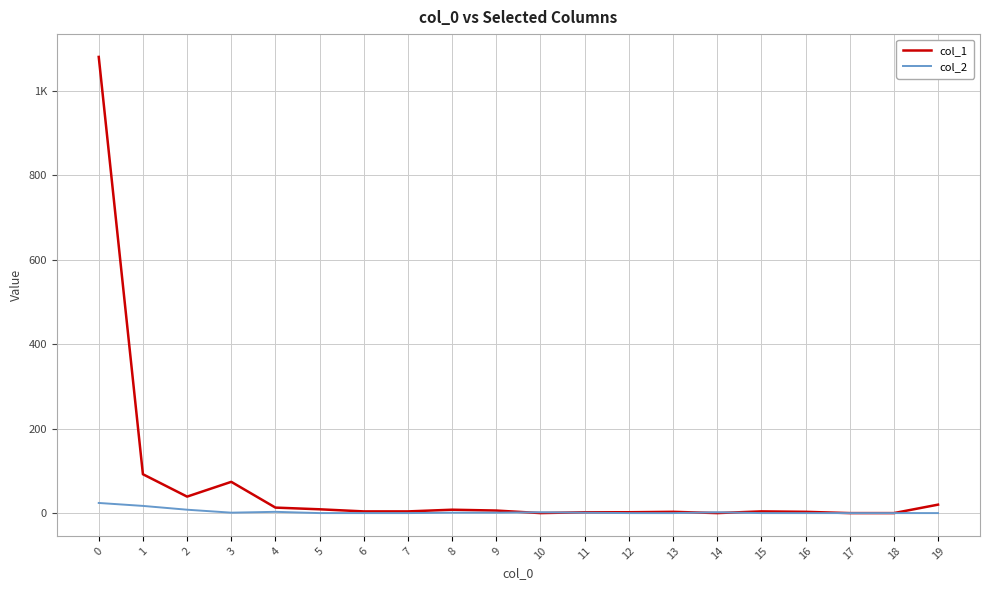

Does the chart have visible grid lines?

Yes